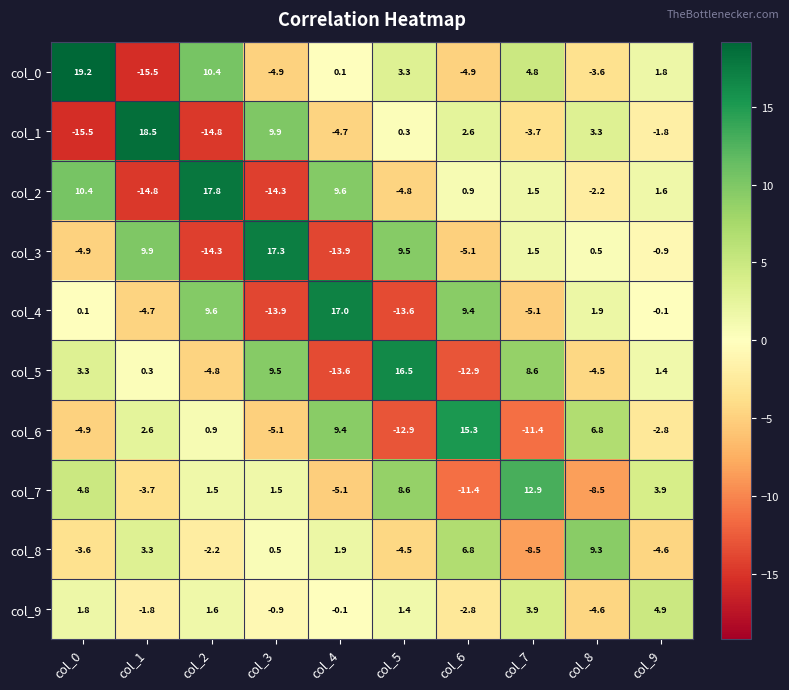

At which label does col_2 first exceed 1?

col_0